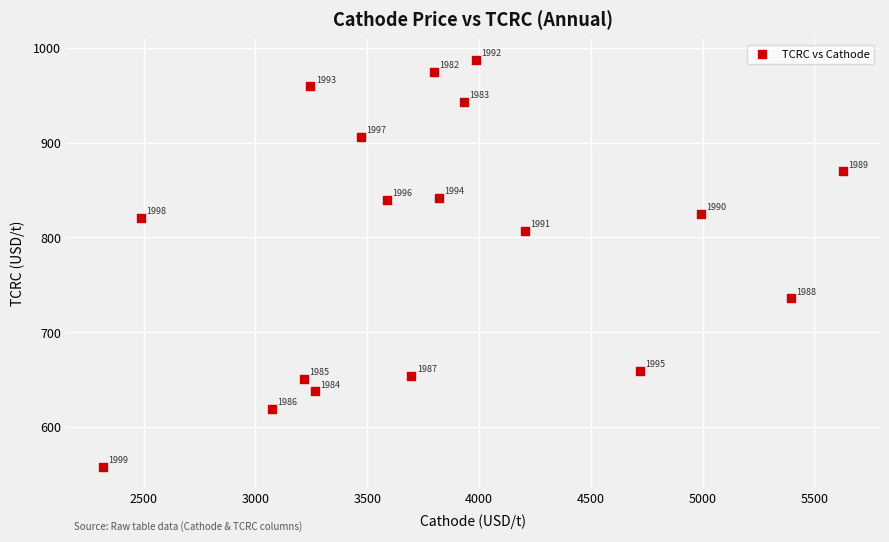

What is the range of Y values (max minus min)?

429.5